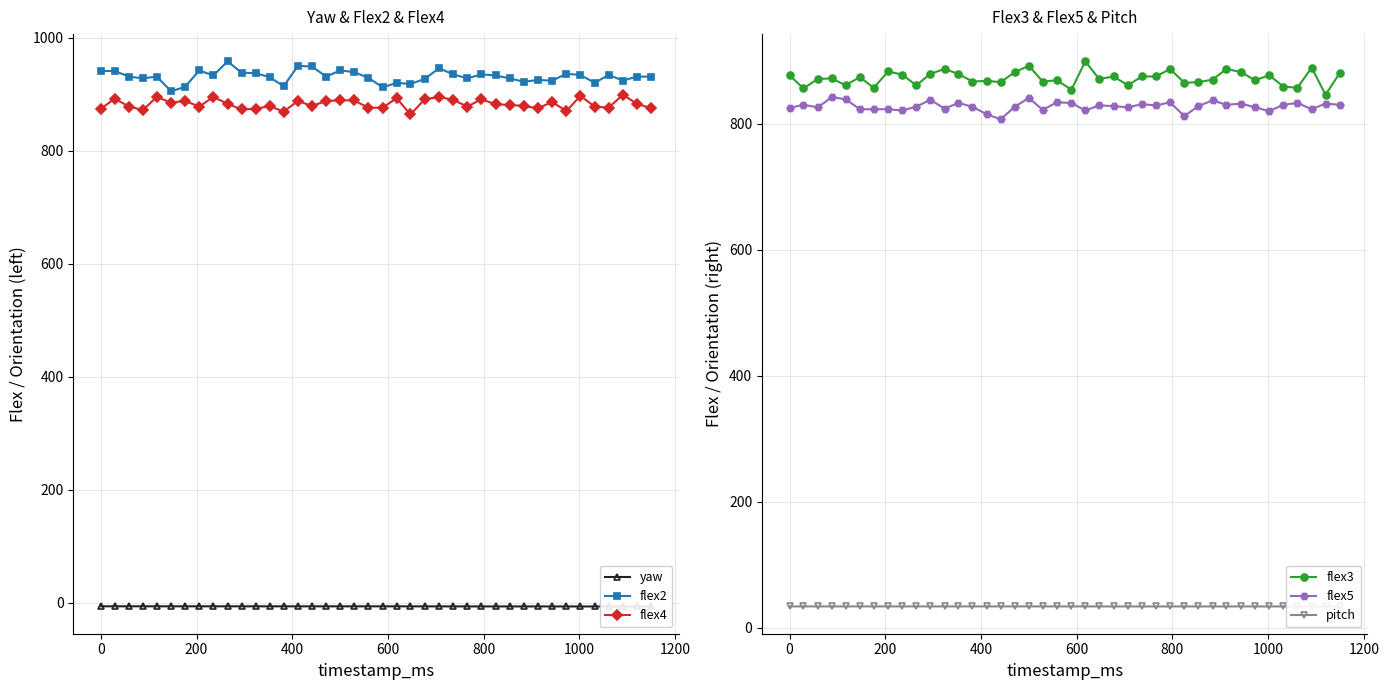

Rank the series by their maximum value, from highest to lowest.

flex2, flex4, flex3, flex5, pitch, yaw